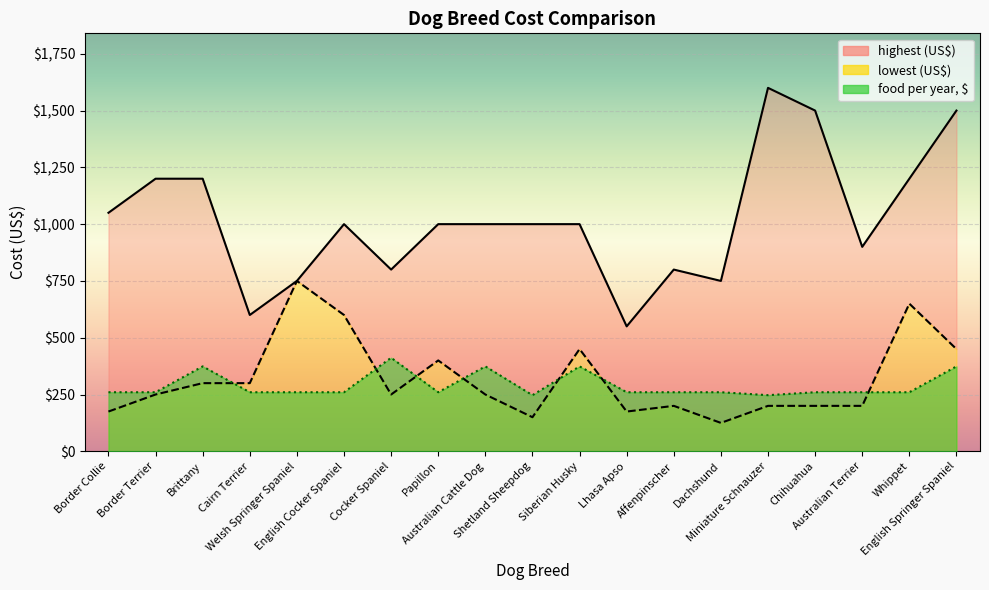

How many lines are shown in the chart?

3